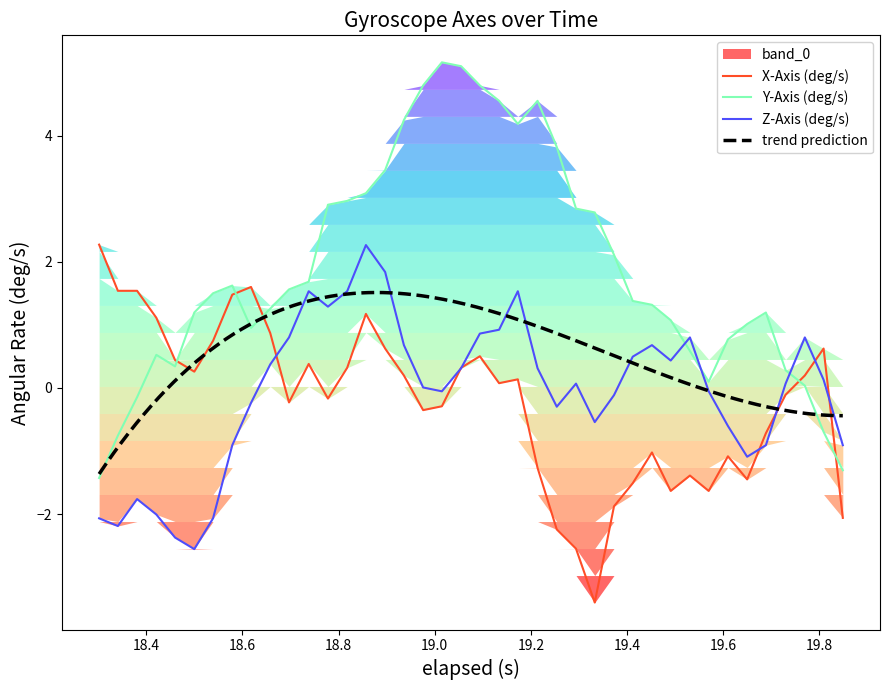

Which series has the largest range (max minus min)?

Y